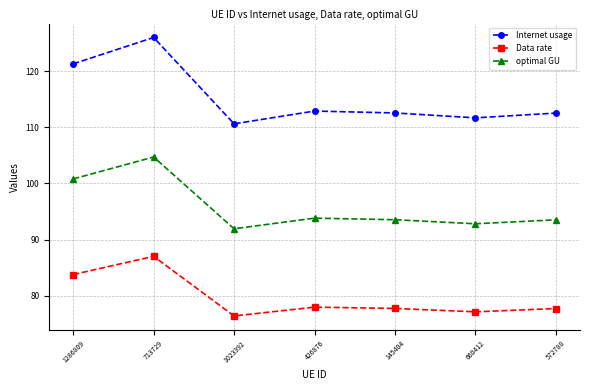

Which category has the highest value in the optimal GU series?

713729